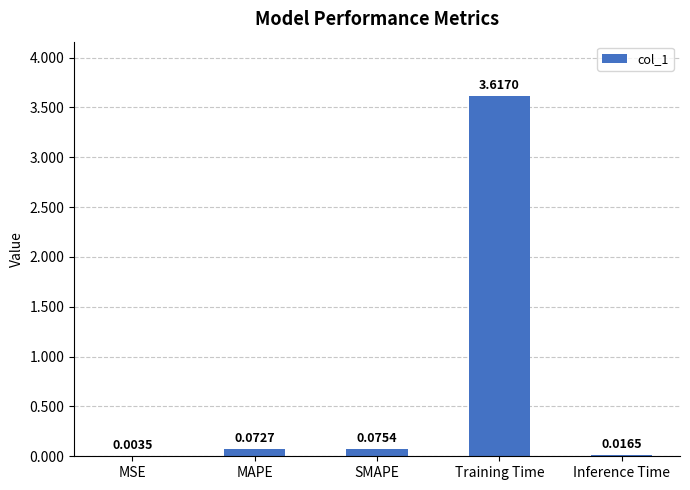

At which label is the value closest to 1?

SMAPE